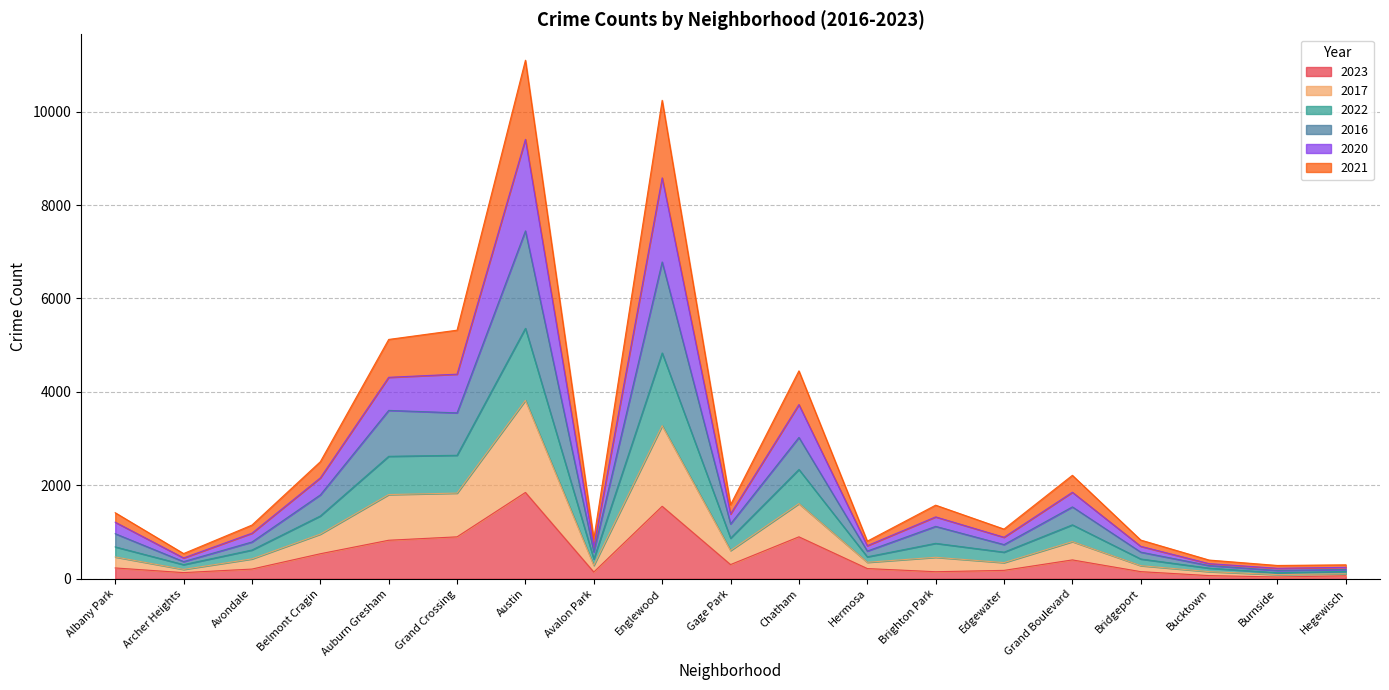

What is the total value across all series at Grand Boulevard?

2215